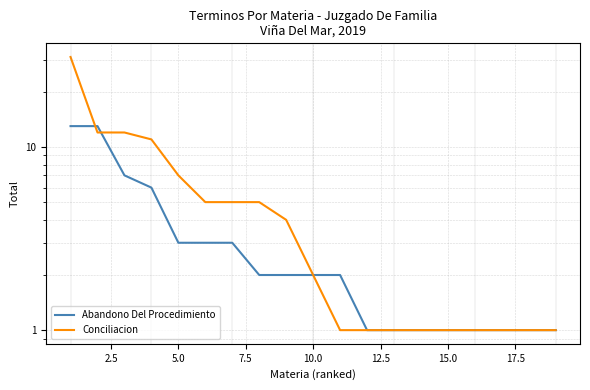

How many times do Conciliacion and Abandono Del Procedimiento cross each other?

2